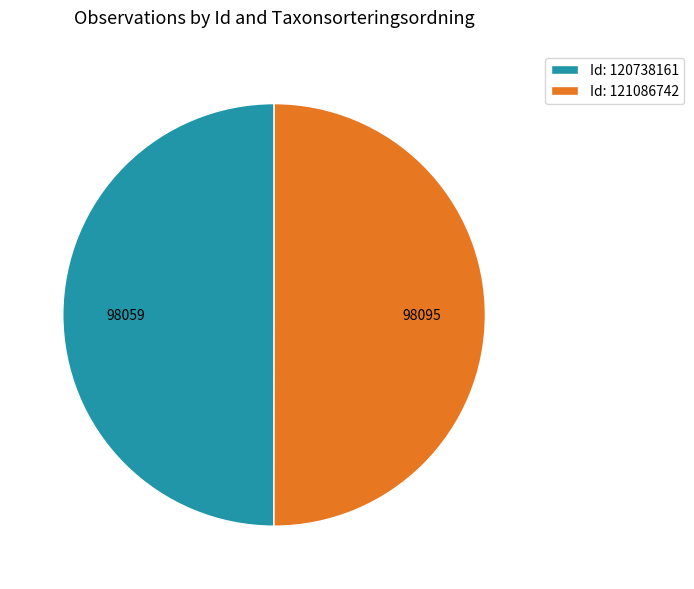

What is the ratio of the value at Id: 121086742 to the value at Id: 120738161?

1.0